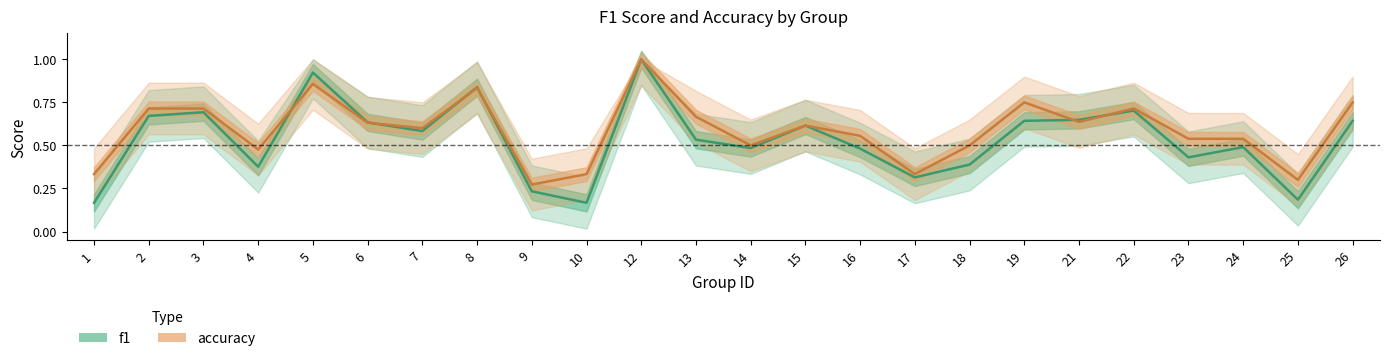

Which label corresponds to the smallest value in the chart?

1